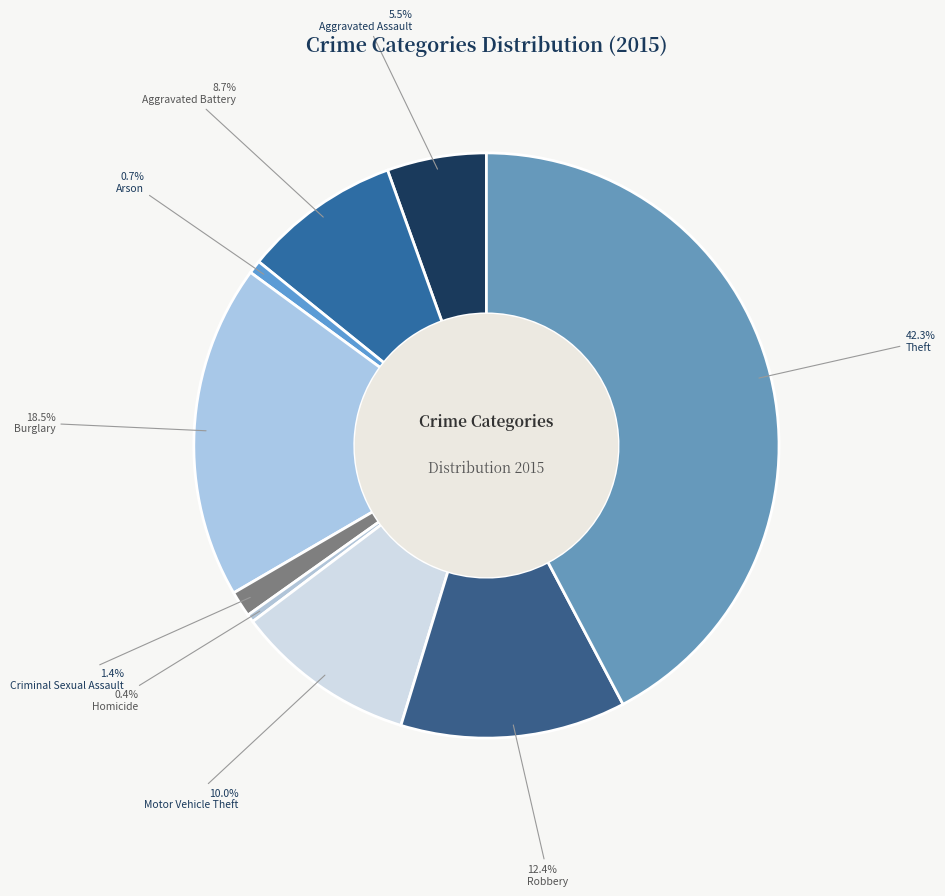

Does any single category account for the majority?

No